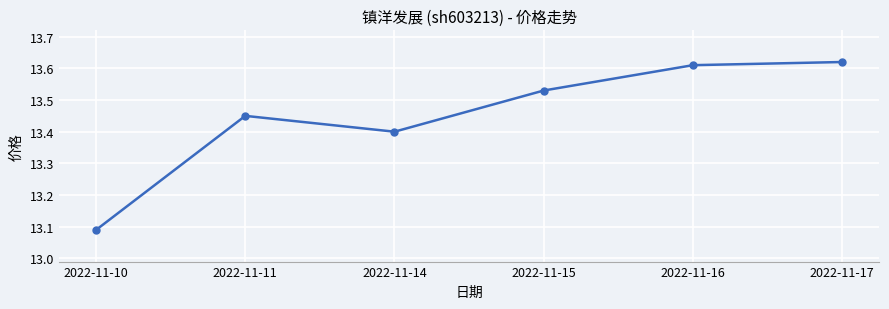

What is the difference between the maximum and minimum values?

0.5